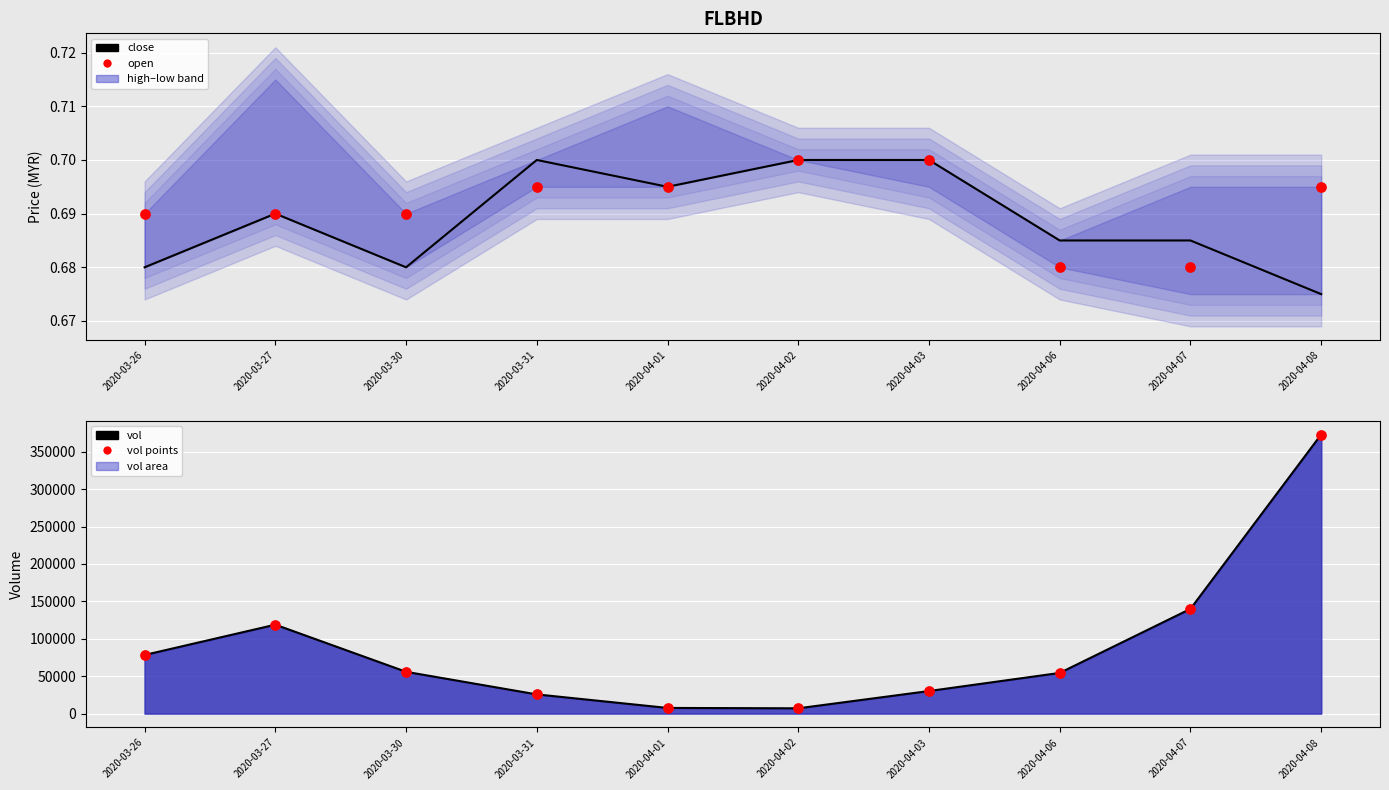

Which series has the largest total across all categories?

vol